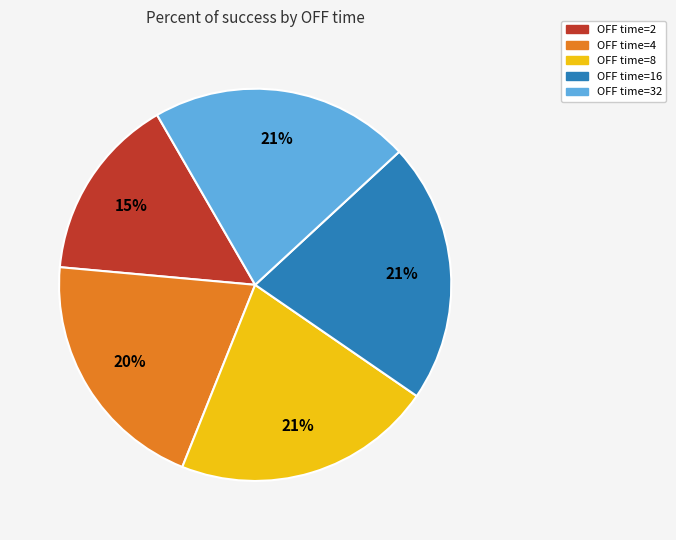

To the nearest percent, what is the difference between the largest and smallest slice percentages?

6%